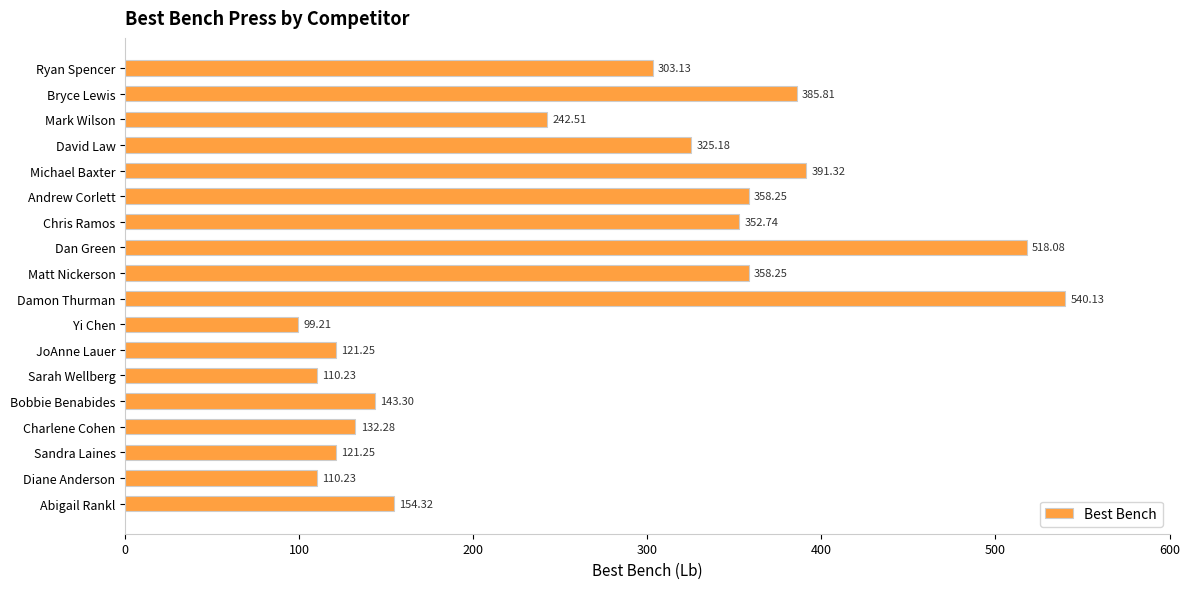

How many data points does each series have?

18